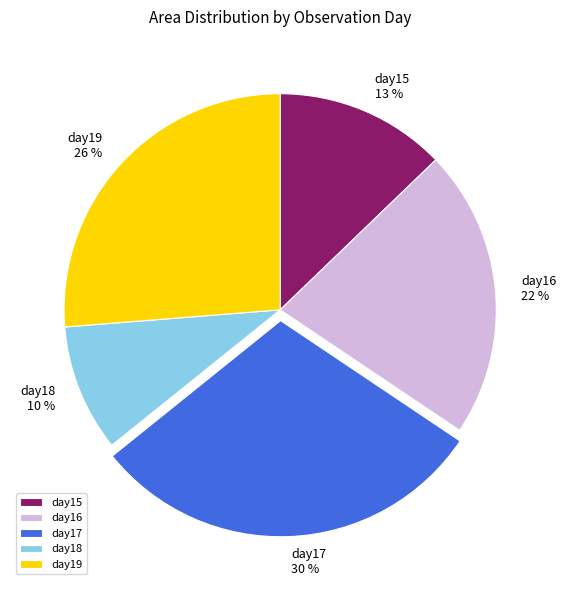

To the nearest percent, what is the difference between the largest and smallest slice percentages?

20%